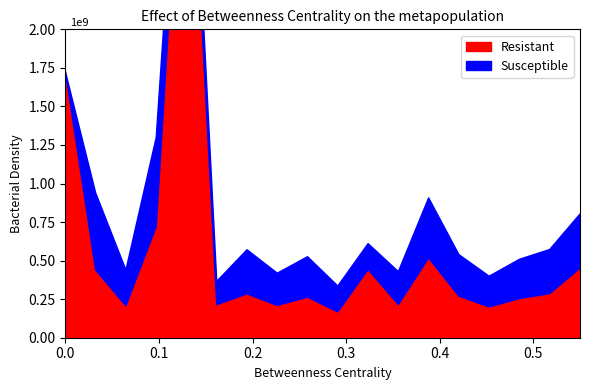

Does the chart have visible grid lines?

No